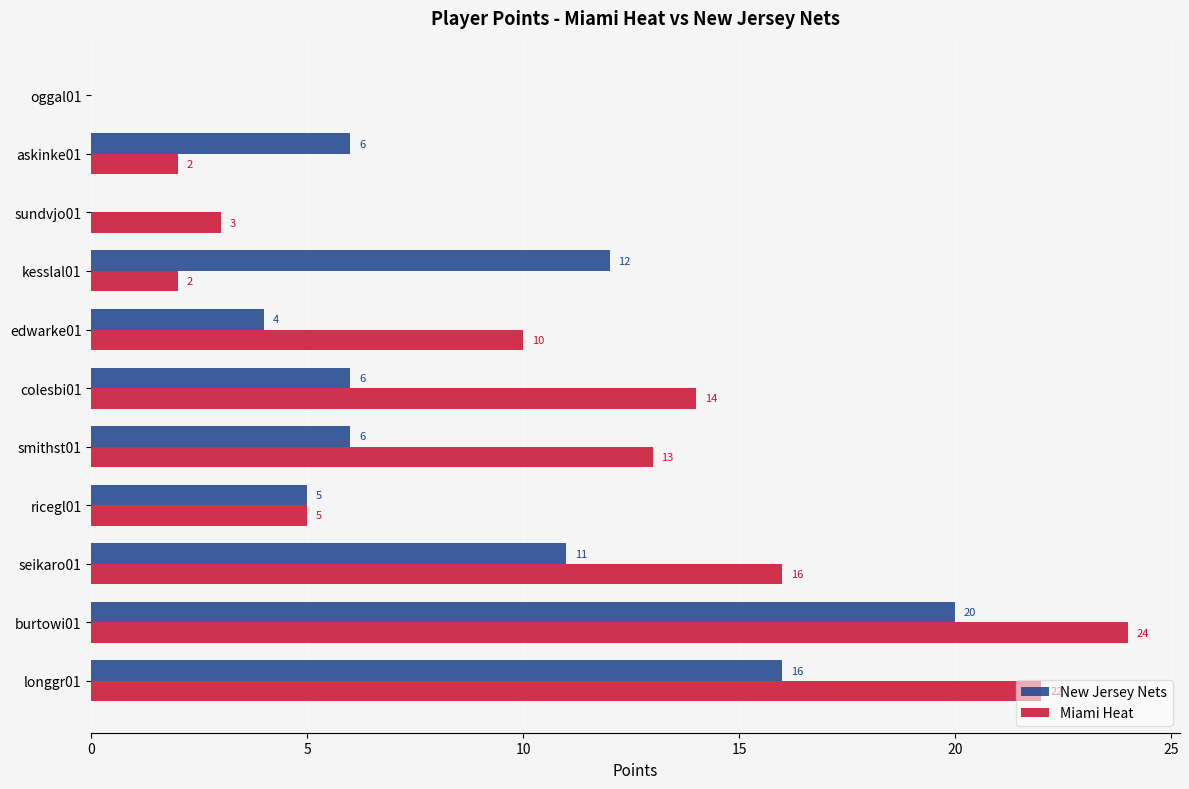

What is the sum of all Miami Heat values?

111